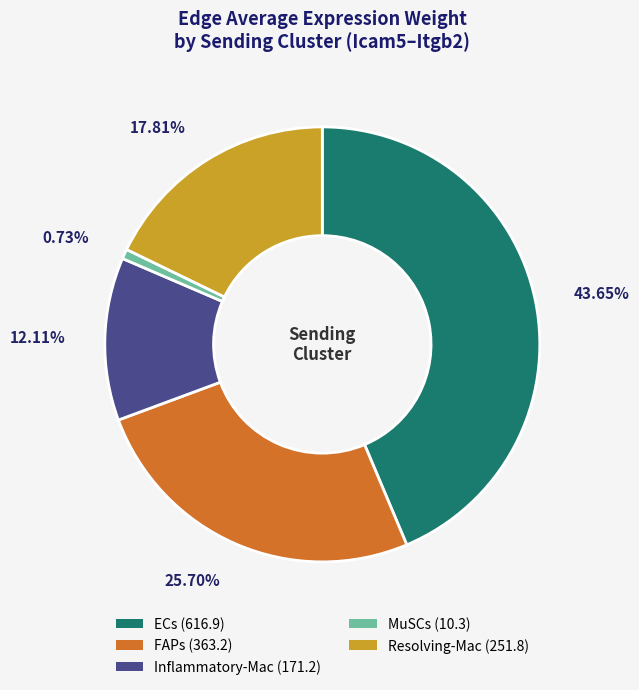

How many slices are in this pie chart?

5